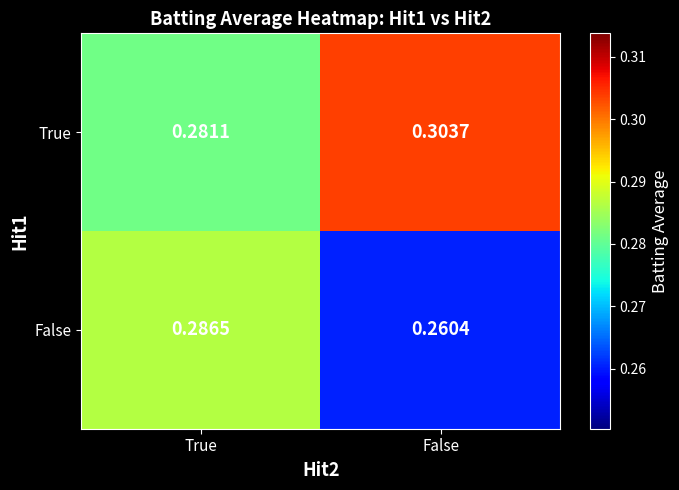

Which series has the largest total across all categories?

True